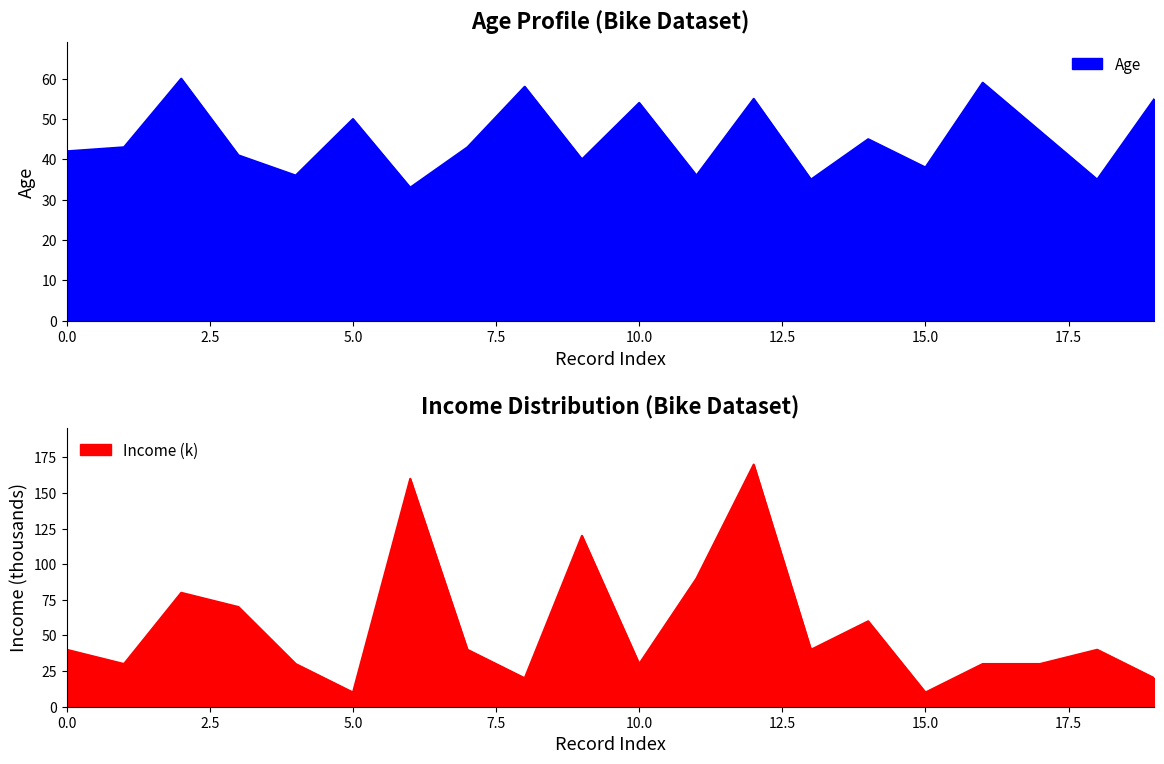

True or false: Age has a value of 79 at 58.

False